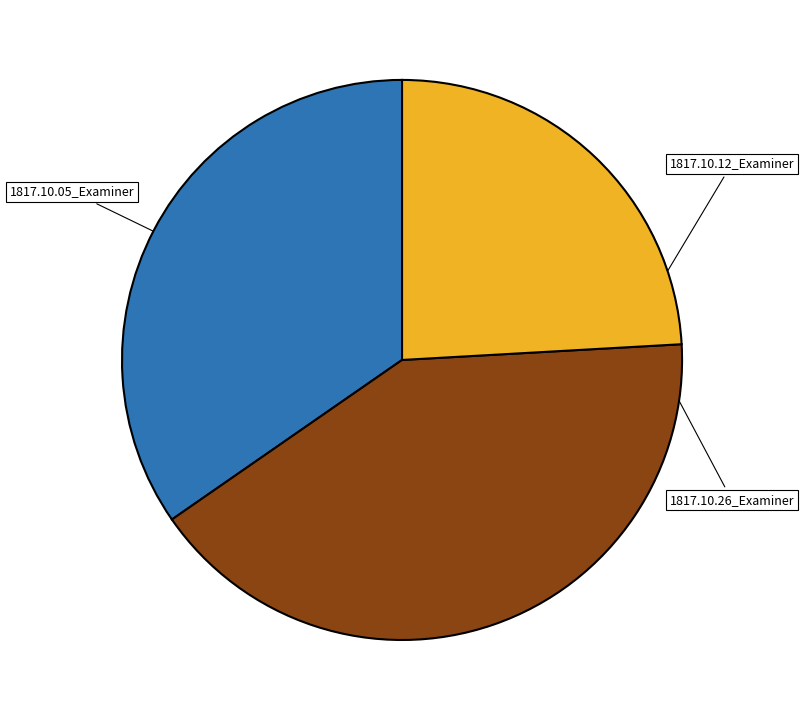

Count the number of slices in the pie.

3